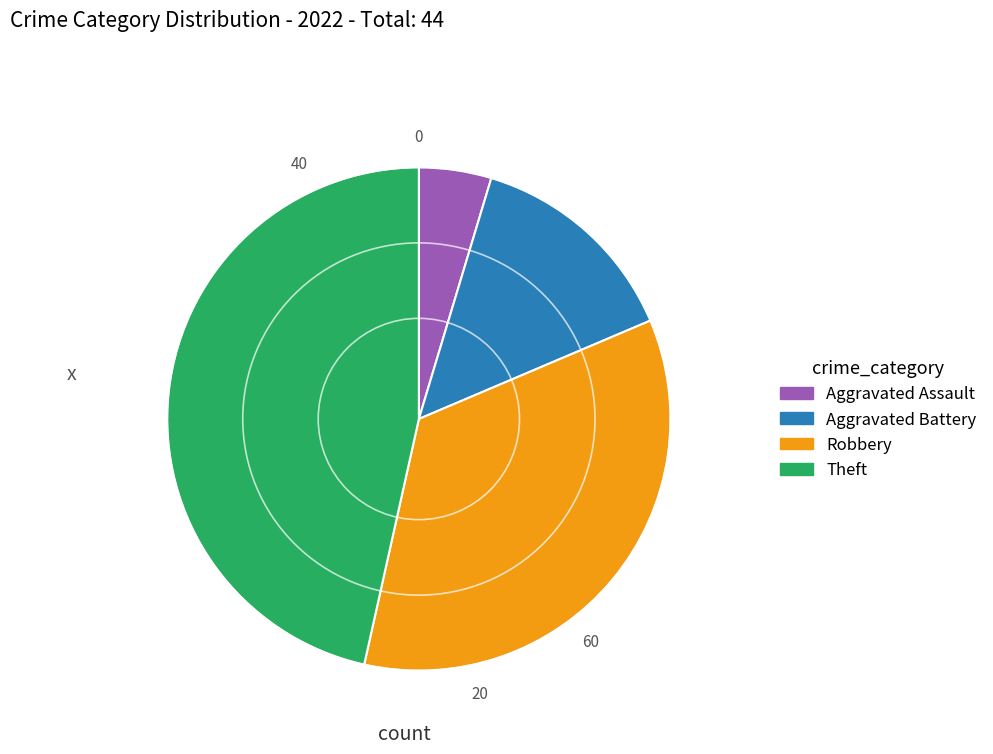

Is there any slice that represents more than half of the pie?

No